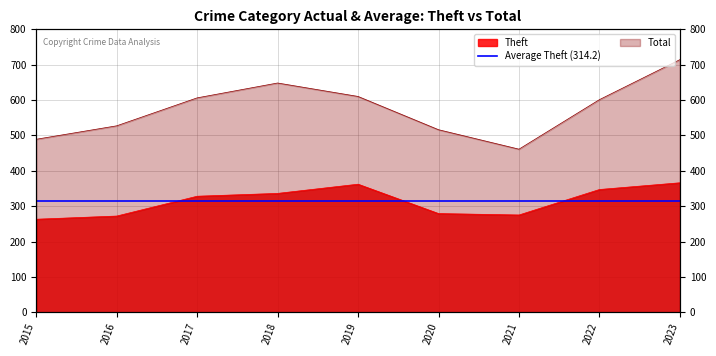

True or false: Total and Theft intersect in this chart.

False